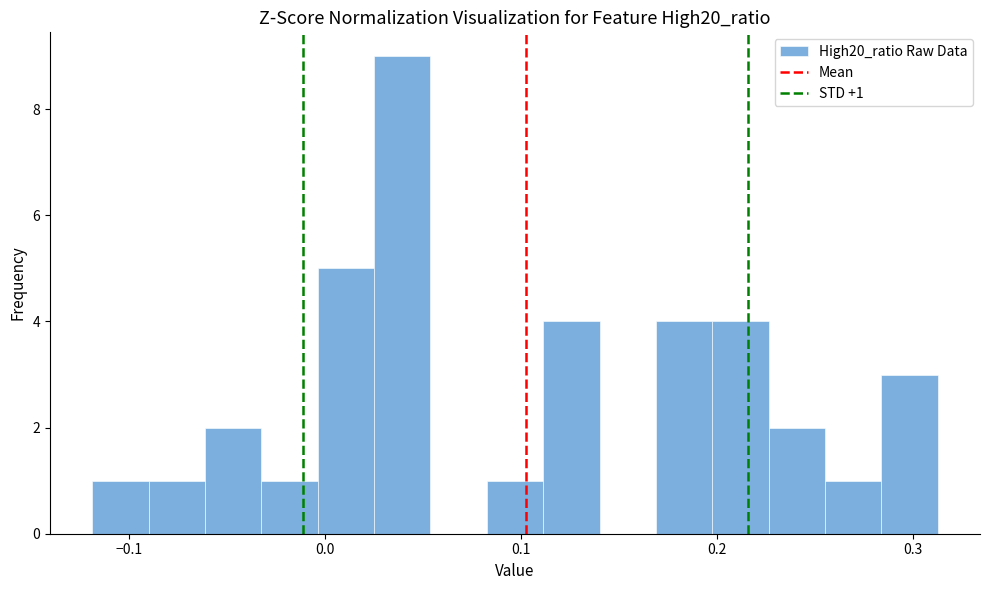

Read against the x-axis, roughly where is the centre of the tallest bar?

0.04